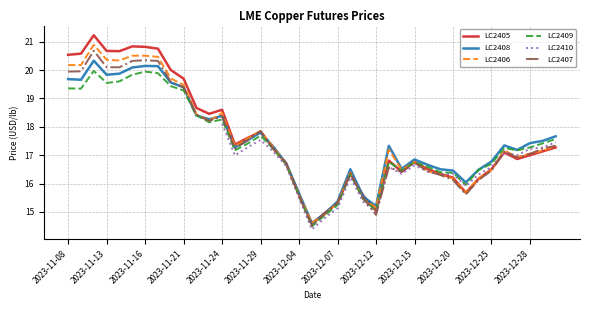

Which series has the largest range (max minus min)?

LC2405